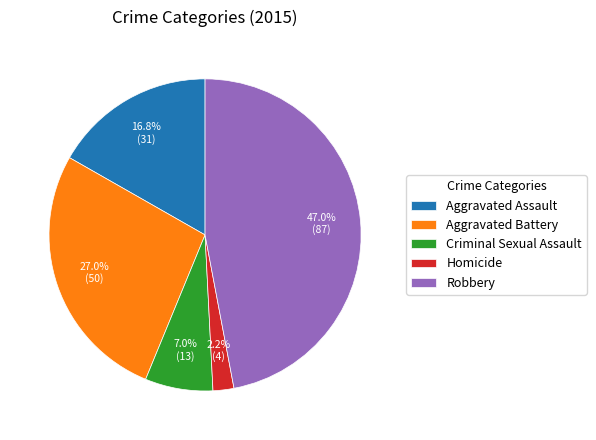

How many slices are in this pie chart?

5